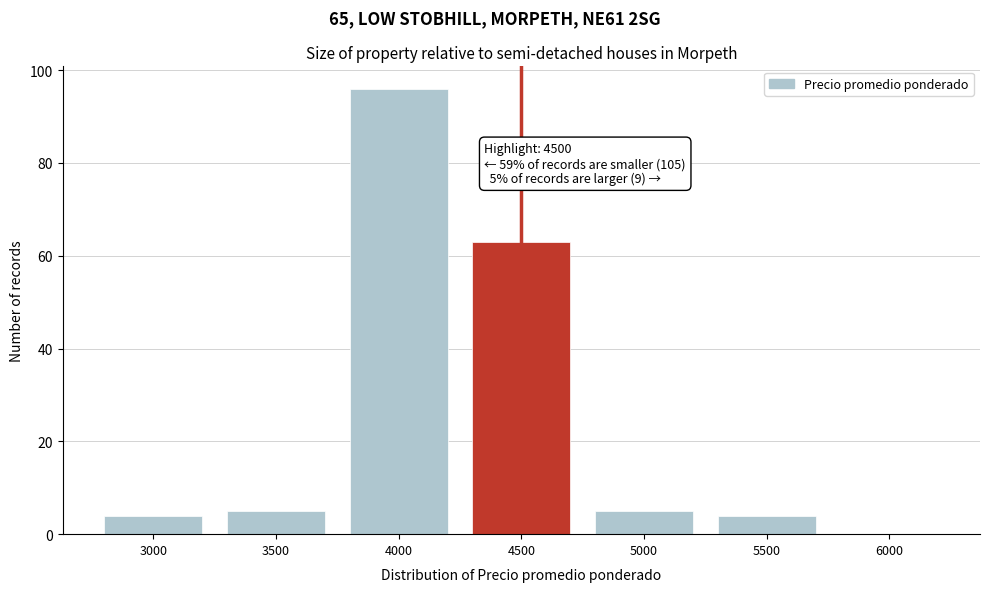

Reading left to right, transcribe all the data shown in this chart.

3000=4	3500=5	4000=96	4500=63	5000=5	5500=4	6000=0